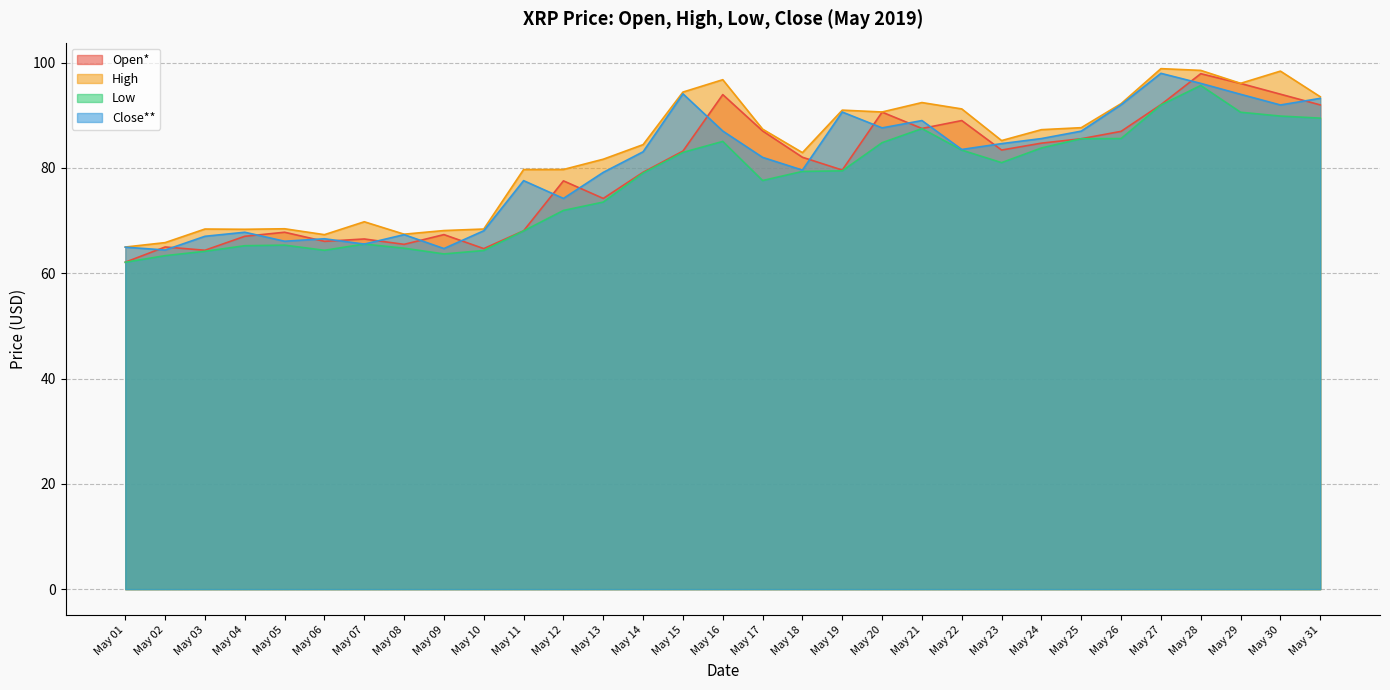

List the series in order of their peak value, lowest first.

Low, Open*, Close**, High